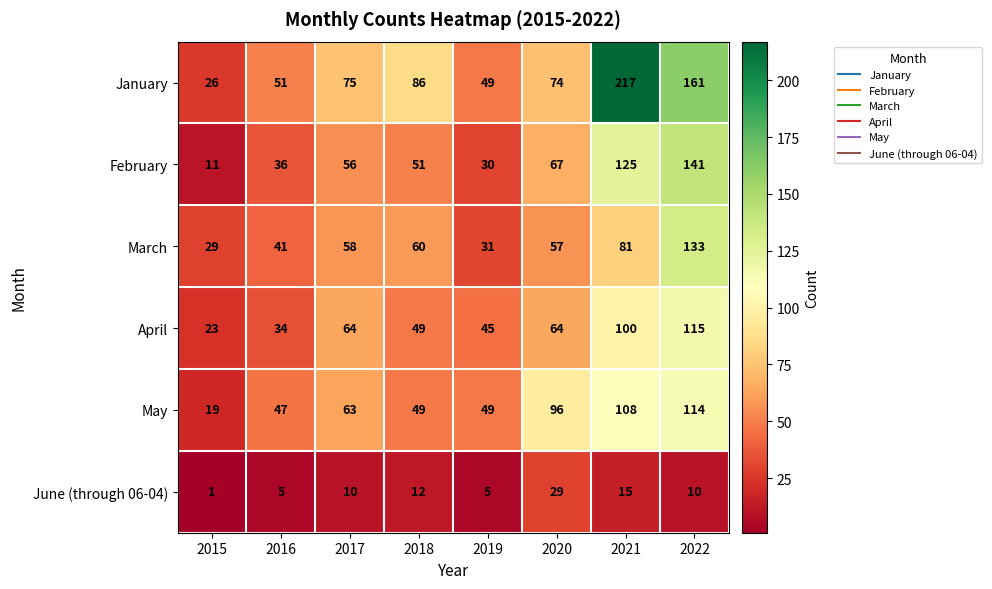

What is the total value across all series at 2020?

387